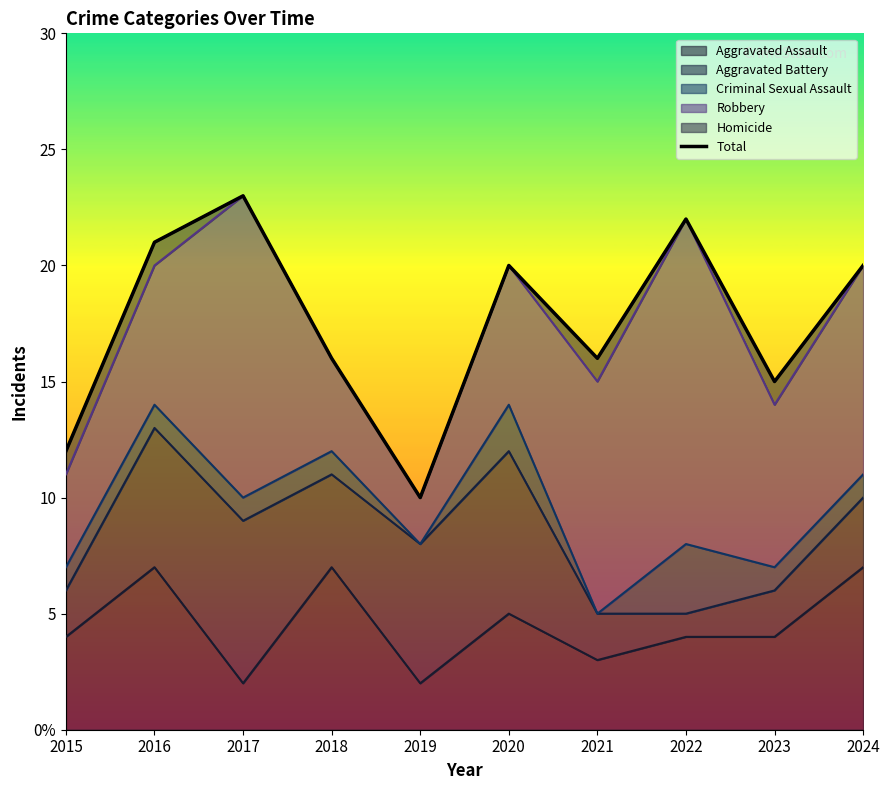

What is the value of the 5th point from the left?

10